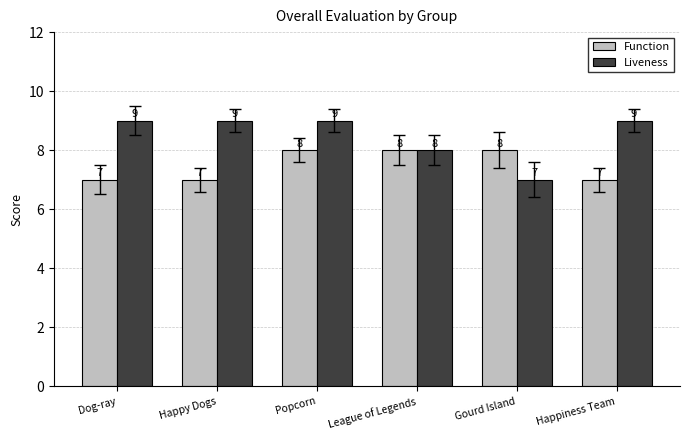

Count the Liveness values in the range 8 to 9.

5